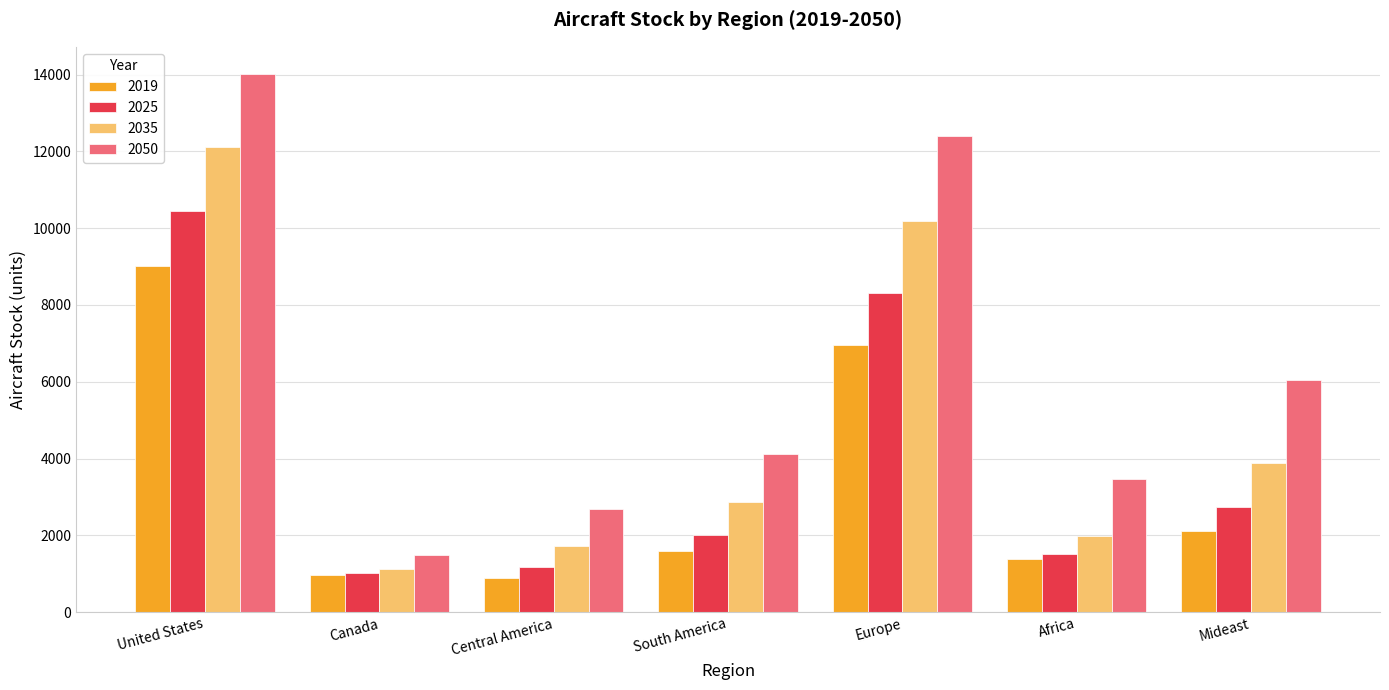

What is the minimum value for 2050?

1487.0